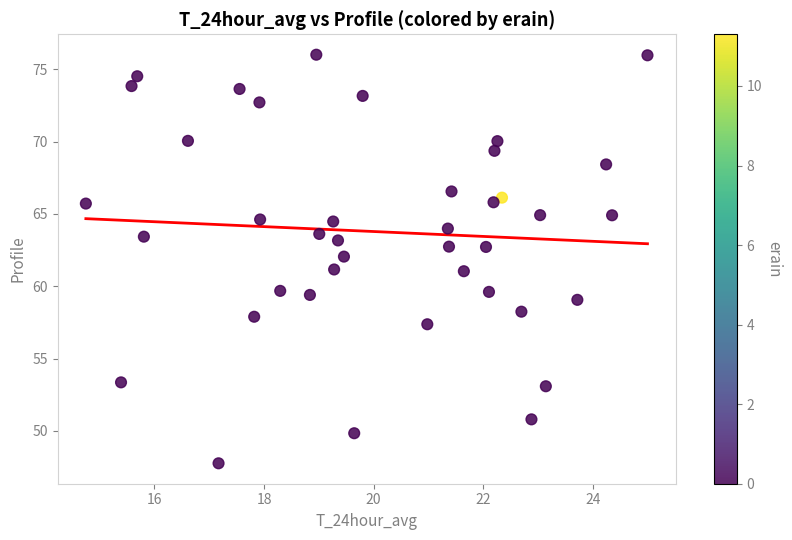

What is the range of Y values (max minus min)?

28.3